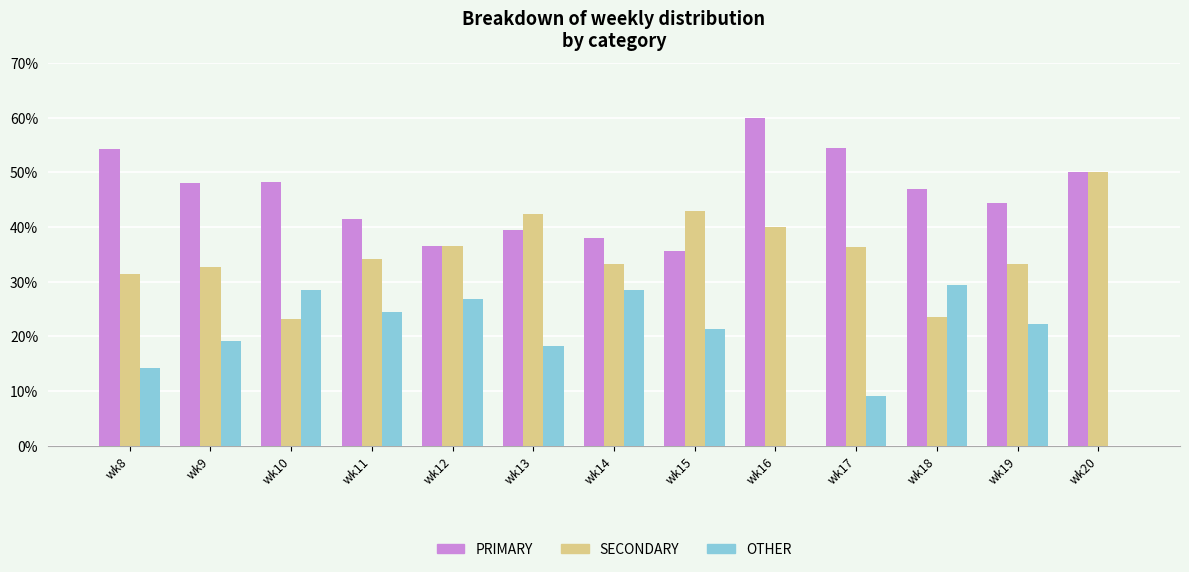

How many groups of bars are there?

13